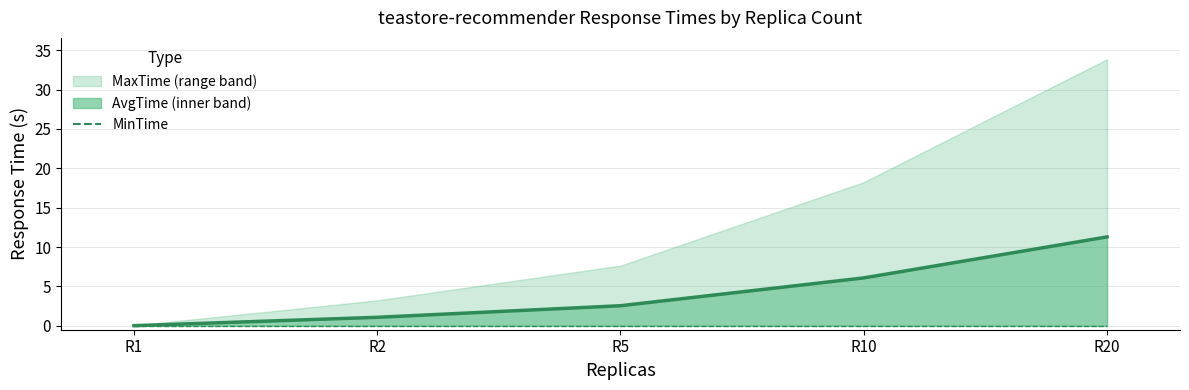

True or false: MinTime has a value of 0.0 at R5.

True